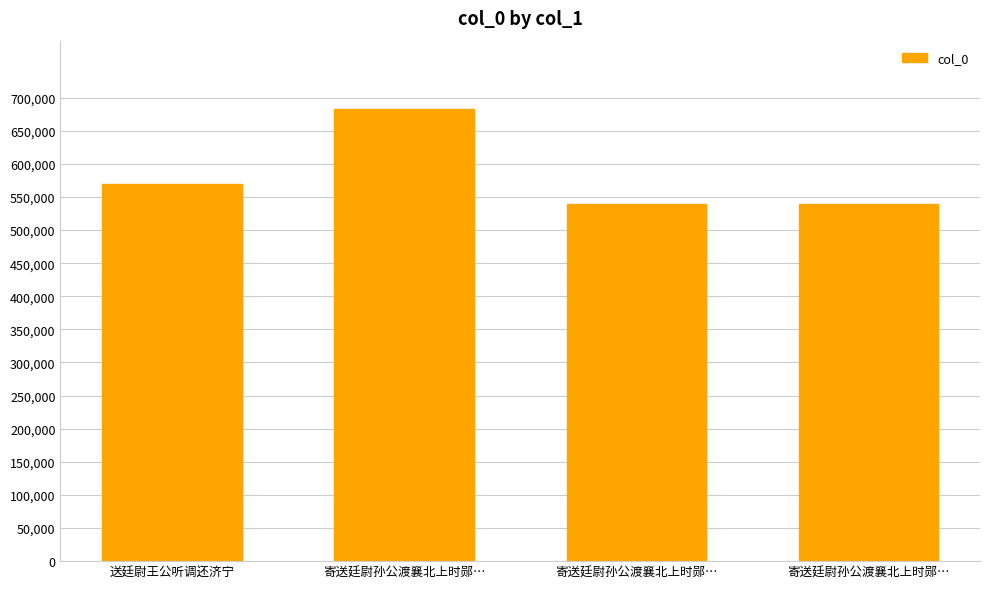

How many data points does each series have?

4